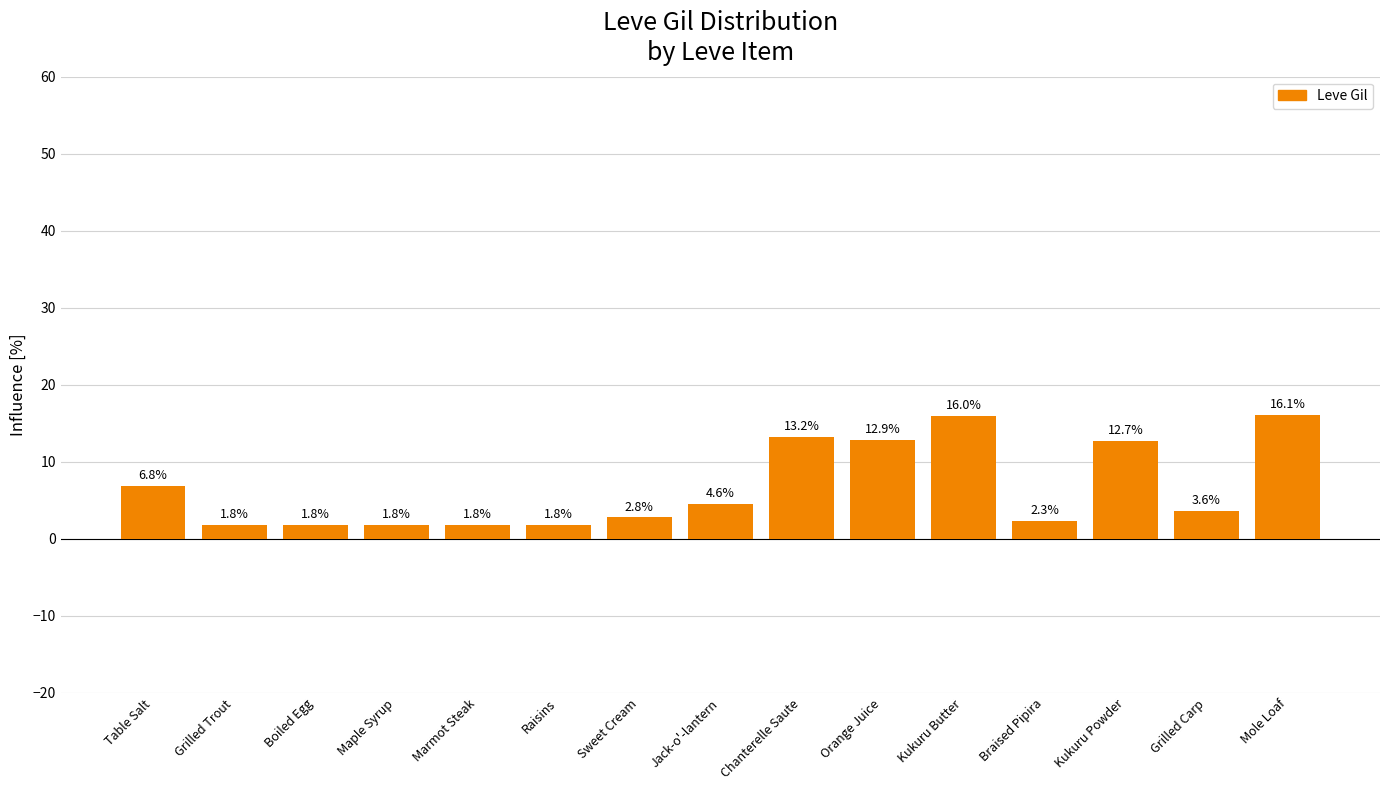

What is the value of the 3rd bar from the left?

1.8